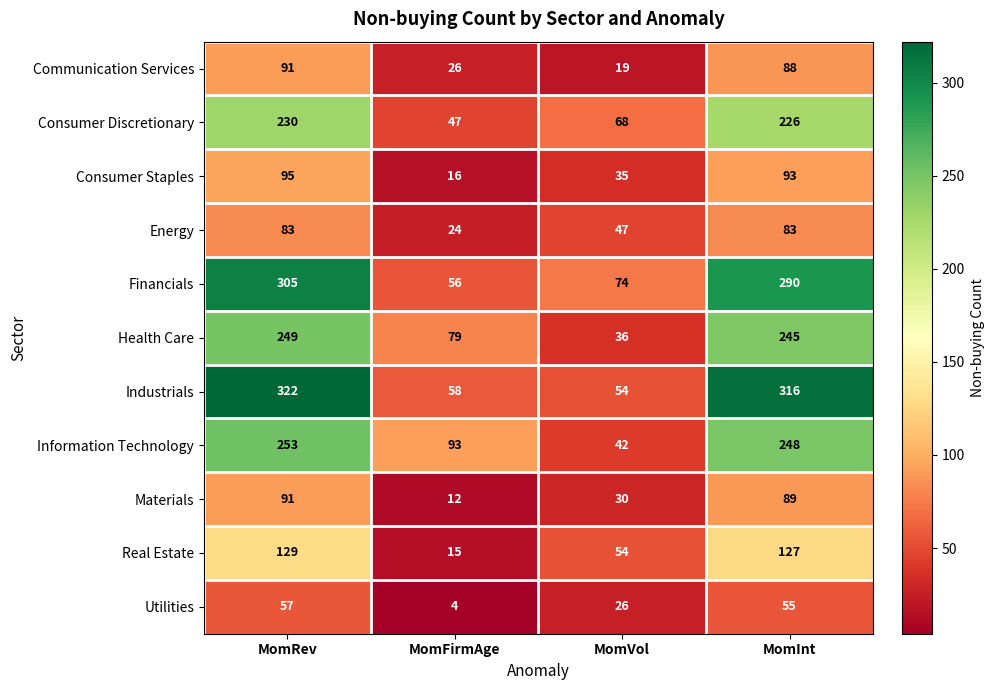

Rank the series at MomInt from highest to lowest value.

Industrials, Financials, Information Technology, Health Care, Consumer Discretionary, Real Estate, Consumer Staples, Materials, Communication Services, Energy, Utilities